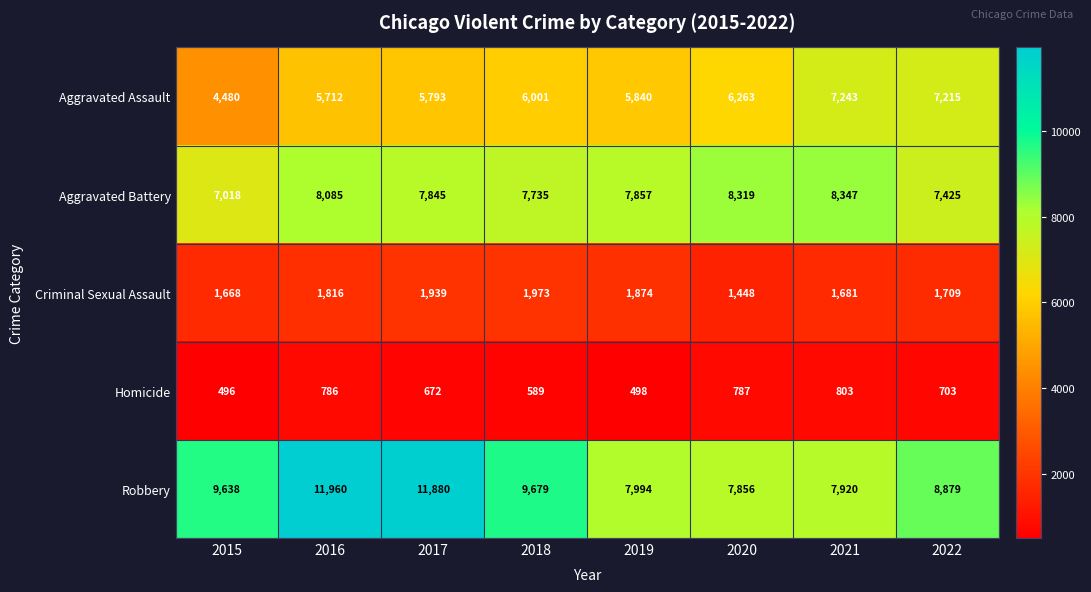

At how many categories does at least one series exceed 1438?

8